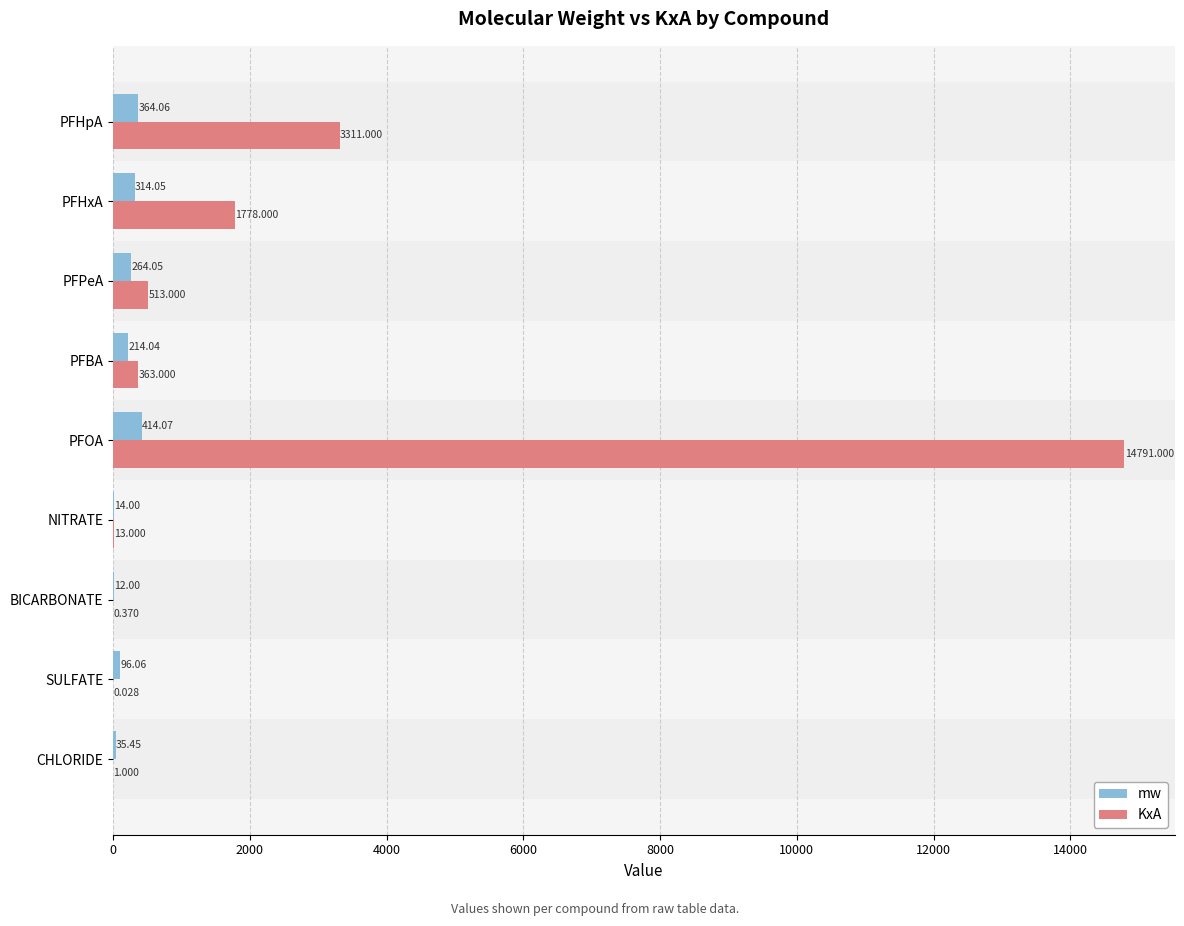

At which label is mw closest to 213?

PFBA